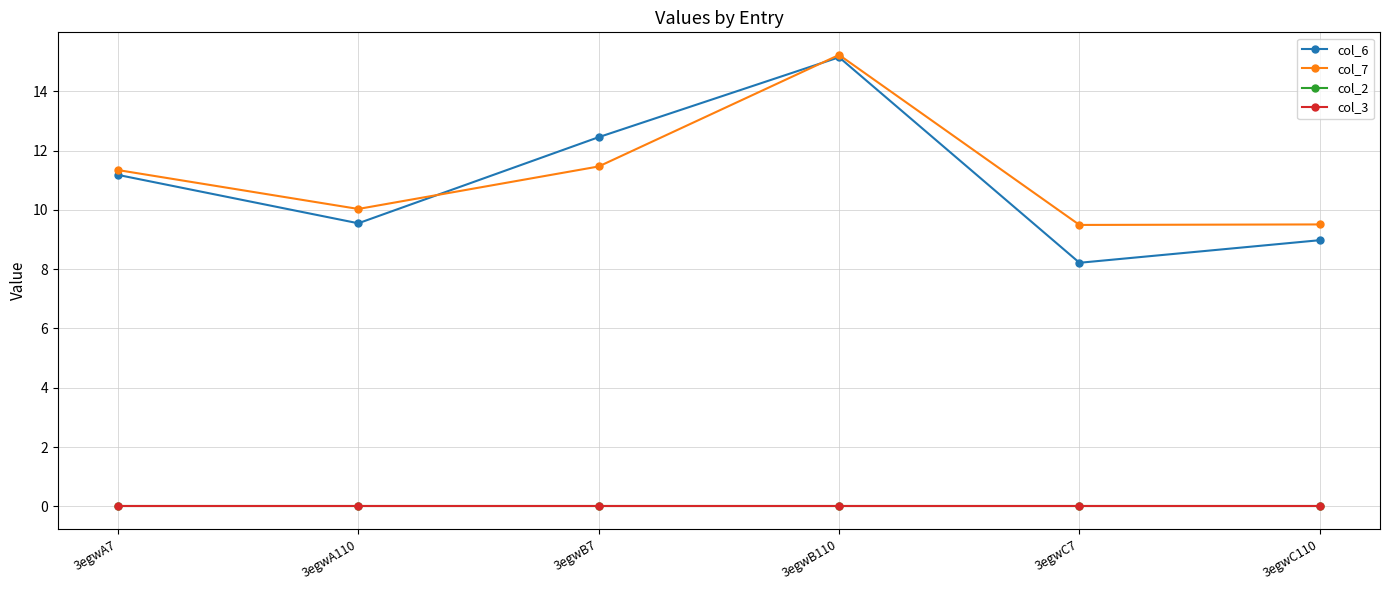

Does the chart have visible grid lines?

Yes